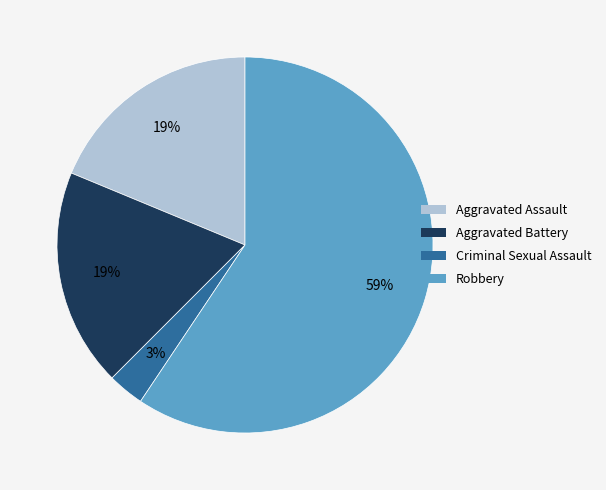

Do Aggravated Assault and Robbery together represent more than half of the pie?

Yes